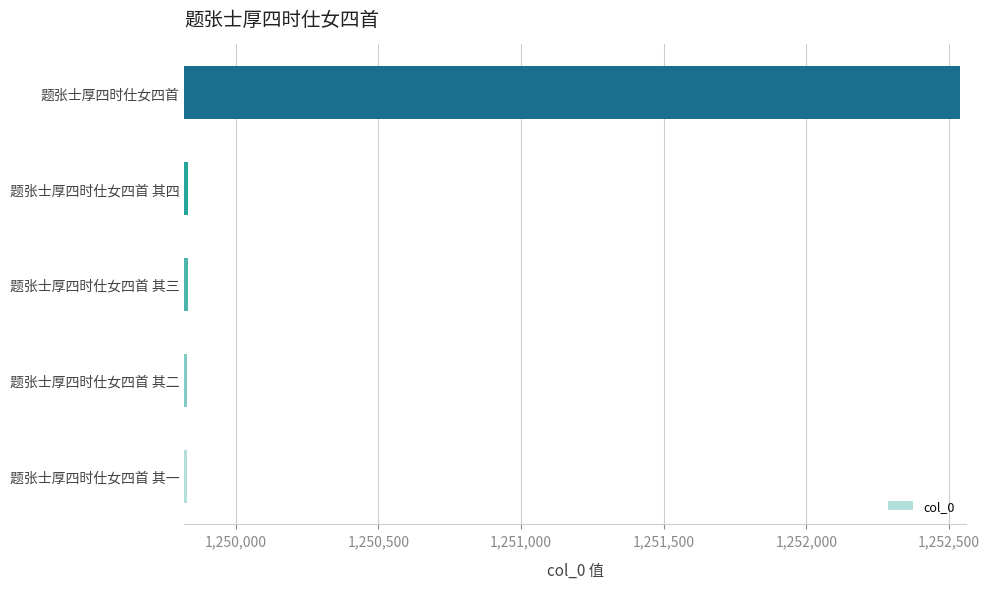

Is it true that the value at 题张士厚四时仕女四首 其四 is 1249832?

True